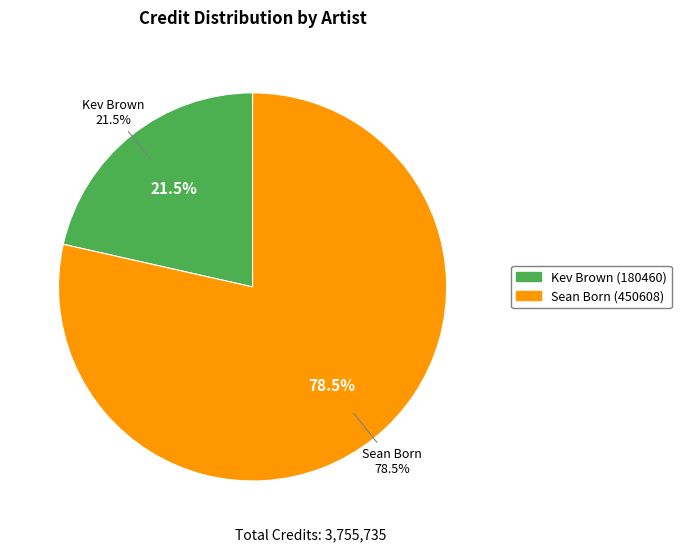

Does any single category account for the majority?

Yes